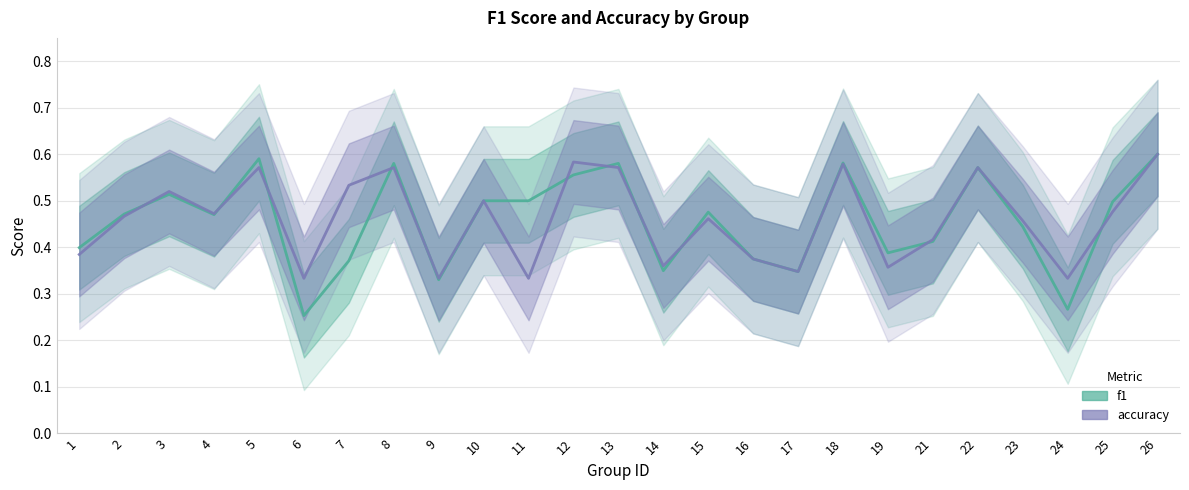

Rank the series at 21 from highest to lowest value.

accuracy, f1